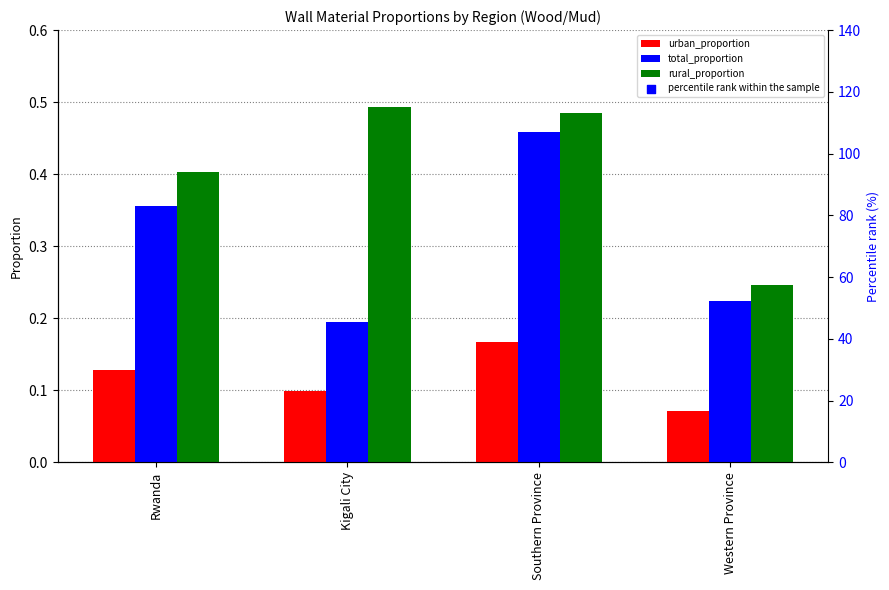

Which series reaches the minimum Y coordinate?

urban_proportion